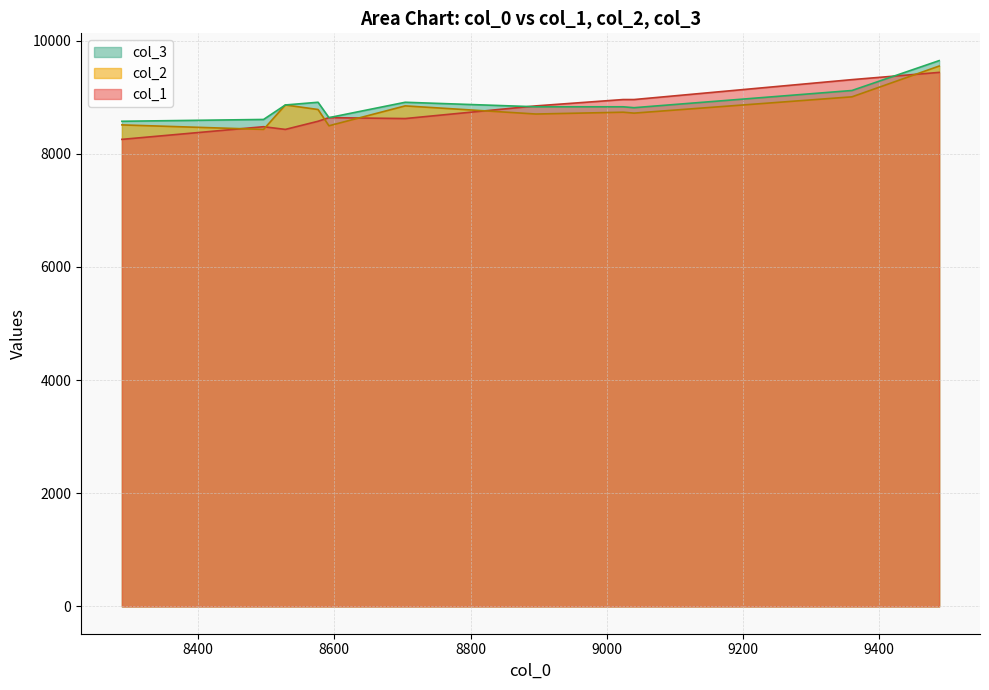

Count the number of data series in this chart.

3